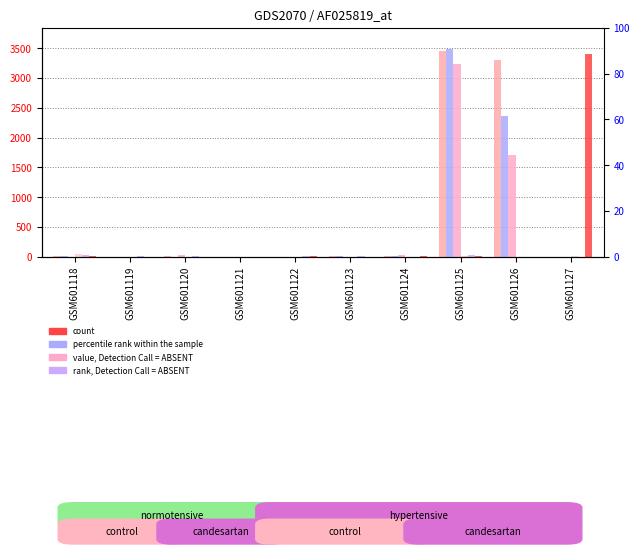

What is the spread (max minus min) of values at GSM601120?

22